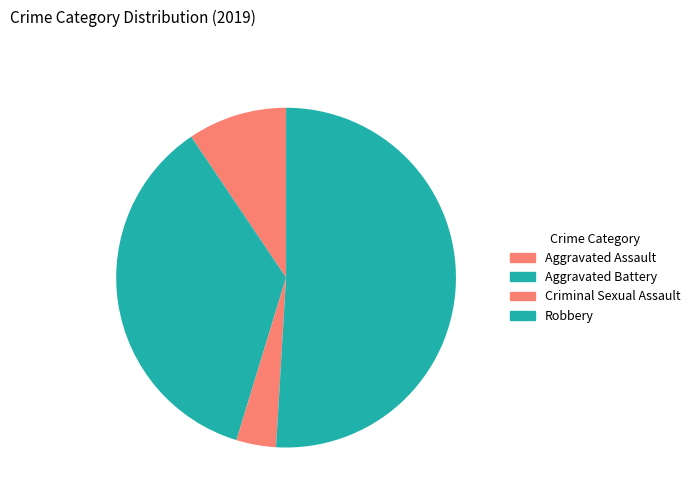

Which category has the smallest portion of the pie?

Criminal Sexual Assault